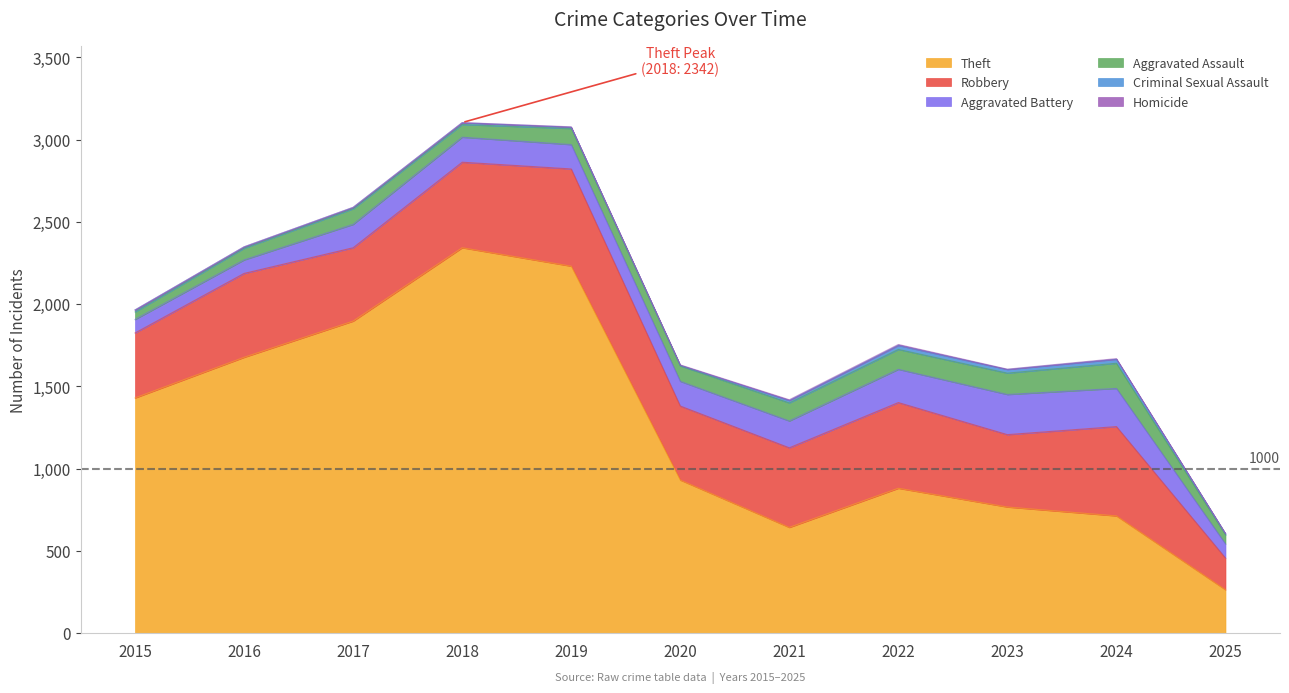

At which category does Criminal Sexual Assault reach its first local valley?

2020